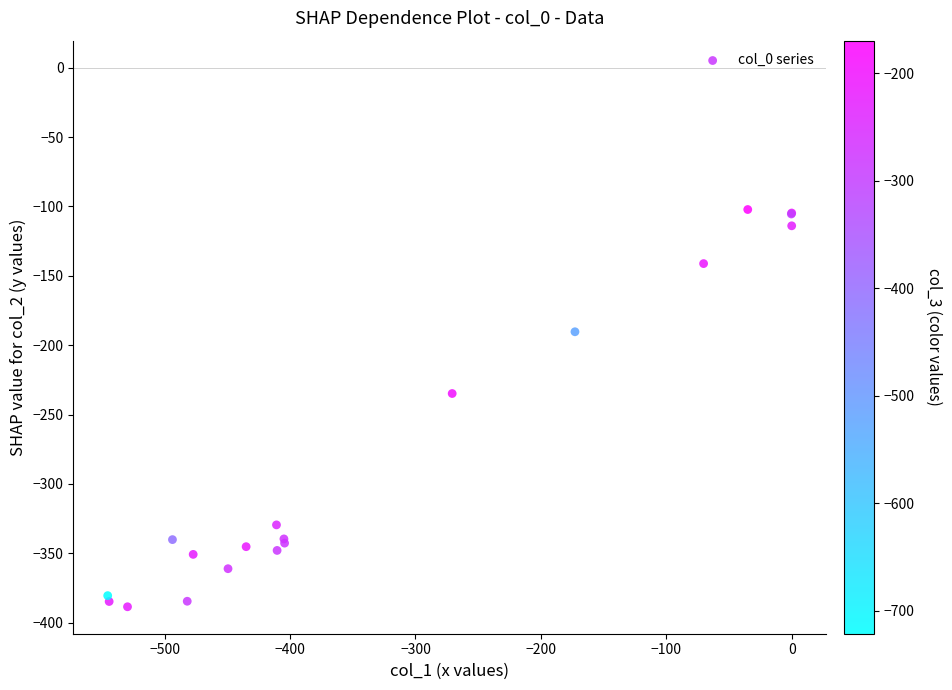

What Y value in the scatter plot is closest to -245?

-234.9